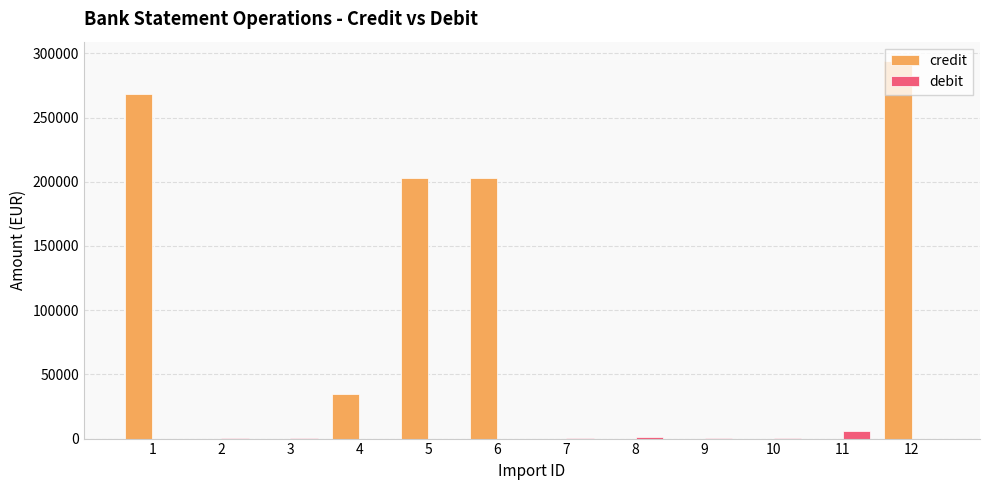

Is it true that credit equals -157158.5 at 10?

False